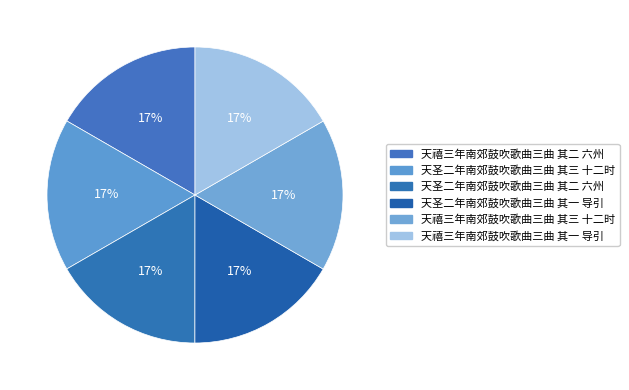

How many segments does this pie chart have?

6